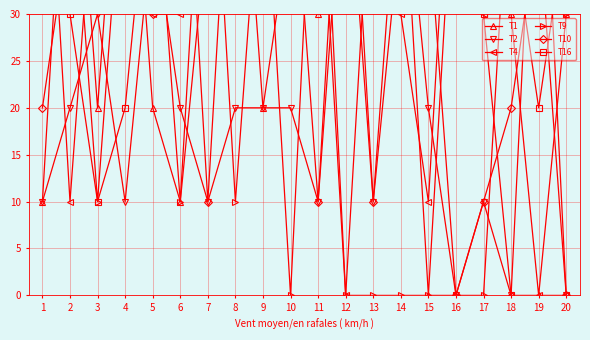

Reading right to left, what are all the values shown in this chart?

T1: 20=30	19=0	18=30	17=60	16=50	15=0	14=50	13=60	12=60	11=30	10=40	9=20	8=60	7=40	6=10	5=20	4=60	3=20	2=60	1=10
T2: 20=0	19=60	18=0	17=10	16=0	15=20	14=50	13=10	12=50	11=10	10=20	9=20	8=20	7=10	6=20	5=40	4=10	3=30	2=20	1=10
T4: 20=0	19=0	18=0	17=30	16=60	15=10	14=30	13=50	12=0	11=50	10=50	9=50	8=50	7=50	6=30	5=30	4=40	3=50	2=10	1=60
T9: 20=30	19=50	18=50	17=0	16=0	15=0	14=0	13=0	12=0	11=60	10=0	9=50	8=10	7=60	6=10	5=50	4=50	3=10	2=50	1=50
T10: 20=0	19=40	18=20	17=10	16=0	15=40	14=40	13=10	12=60	11=10	10=50	9=50	8=60	7=10	6=60	5=30	4=40	3=50	2=40	1=20
T16: 20=40	19=20	18=40	17=30	16=40	15=50	14=60	13=60	12=40	11=40	10=60	9=40	8=40	7=40	6=60	5=50	4=20	3=10	2=30	1=50